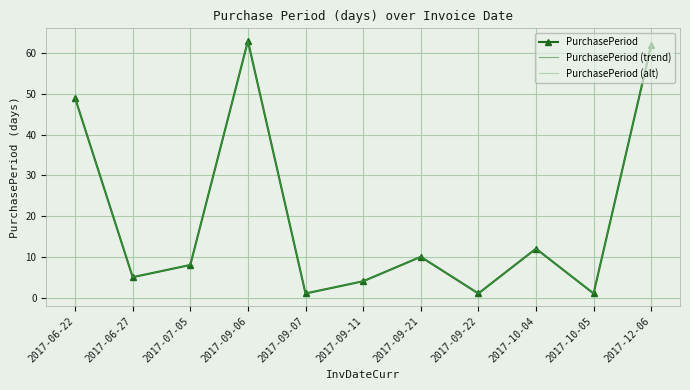

Which series has the largest range (max minus min)?

PurchasePeriod